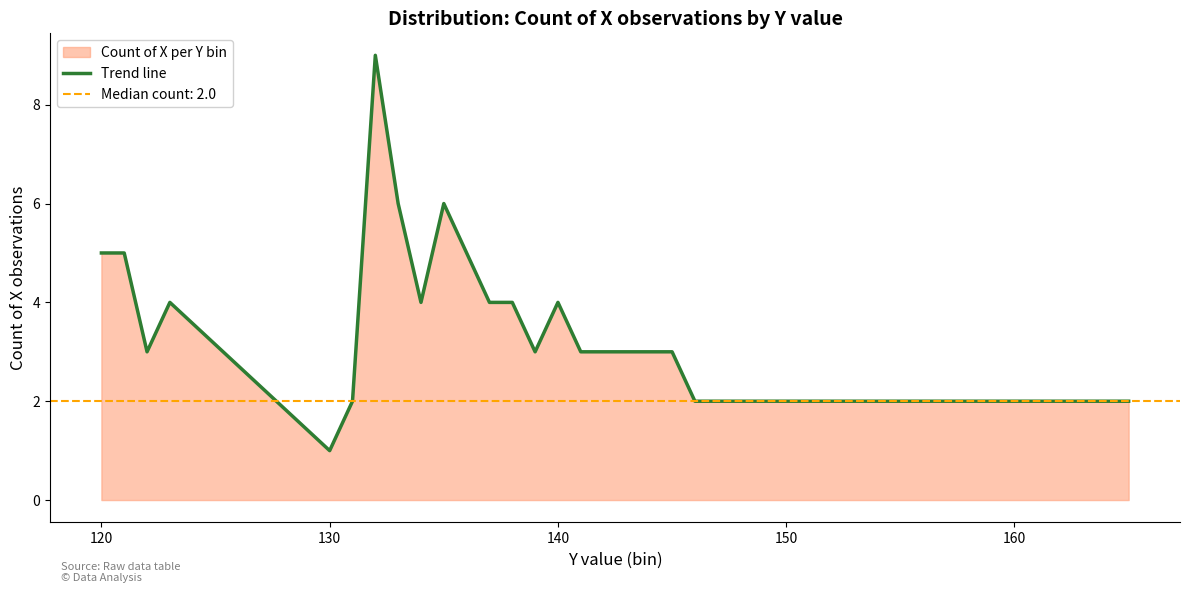

How many points are lower than both their immediate neighbors (excluding endpoints)?

4